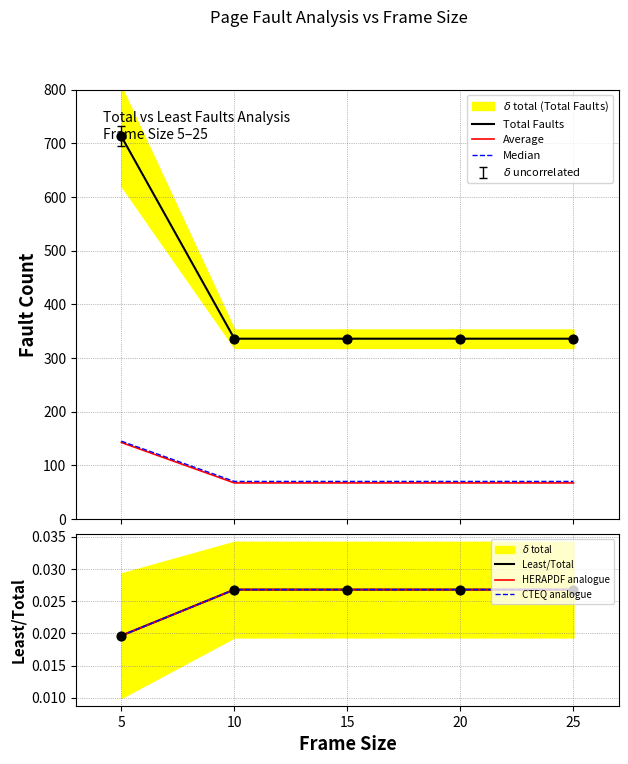

Is the value of Least/Total at 20 greater than the value of CTEQ analogue at 20?

No